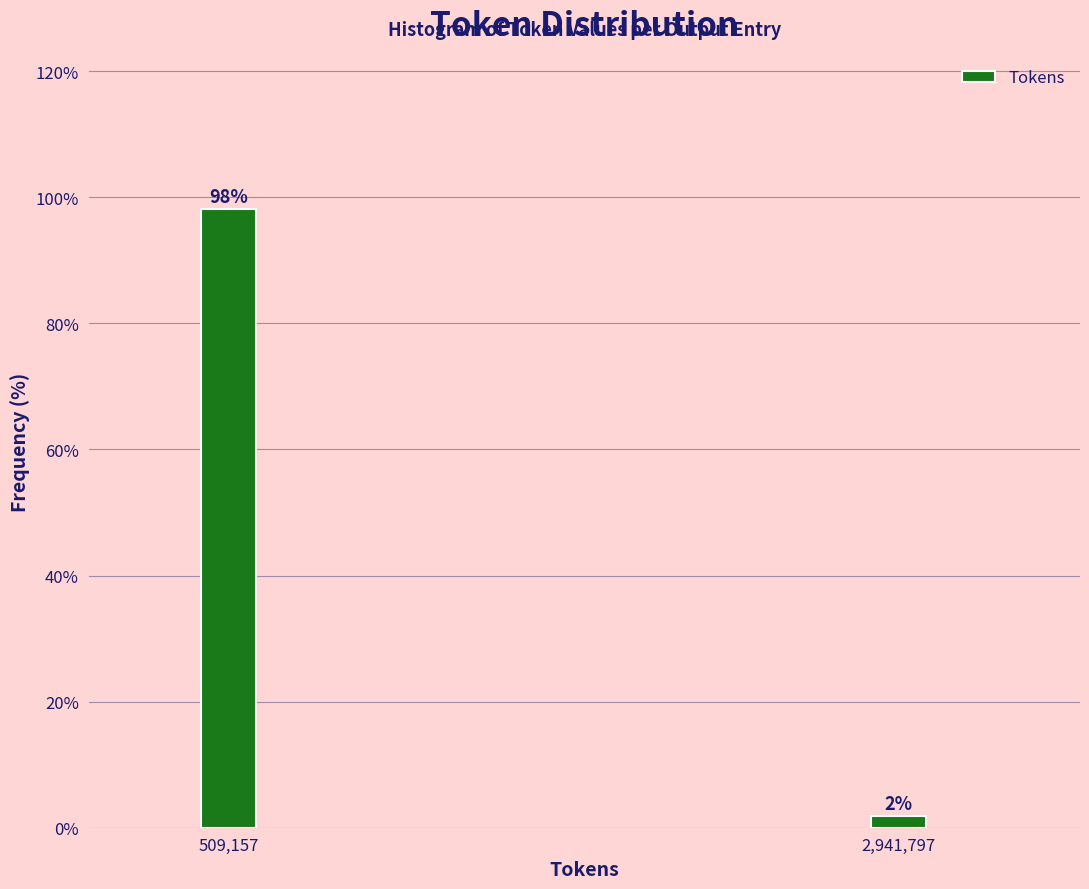

List the labels in order of value, smallest first.

2,941,797, 509,157